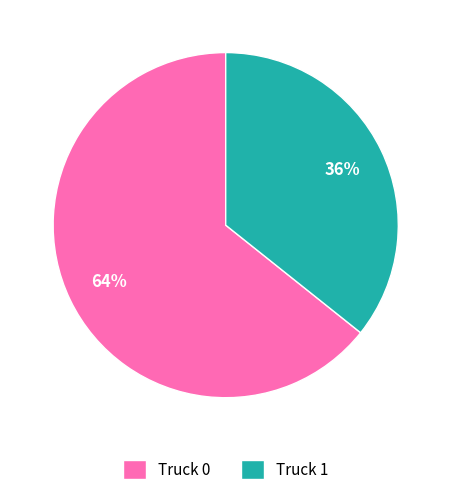

To the nearest percent, what percentage of the pie is Truck 0?

64%